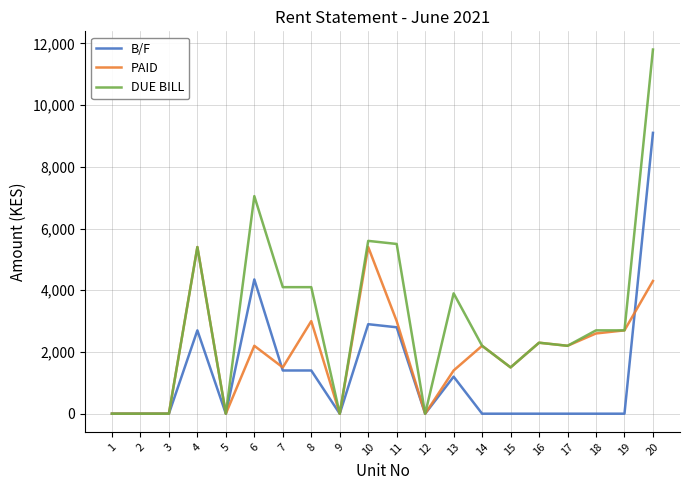

Which series changed the most between 1 and 8?

DUE BILL